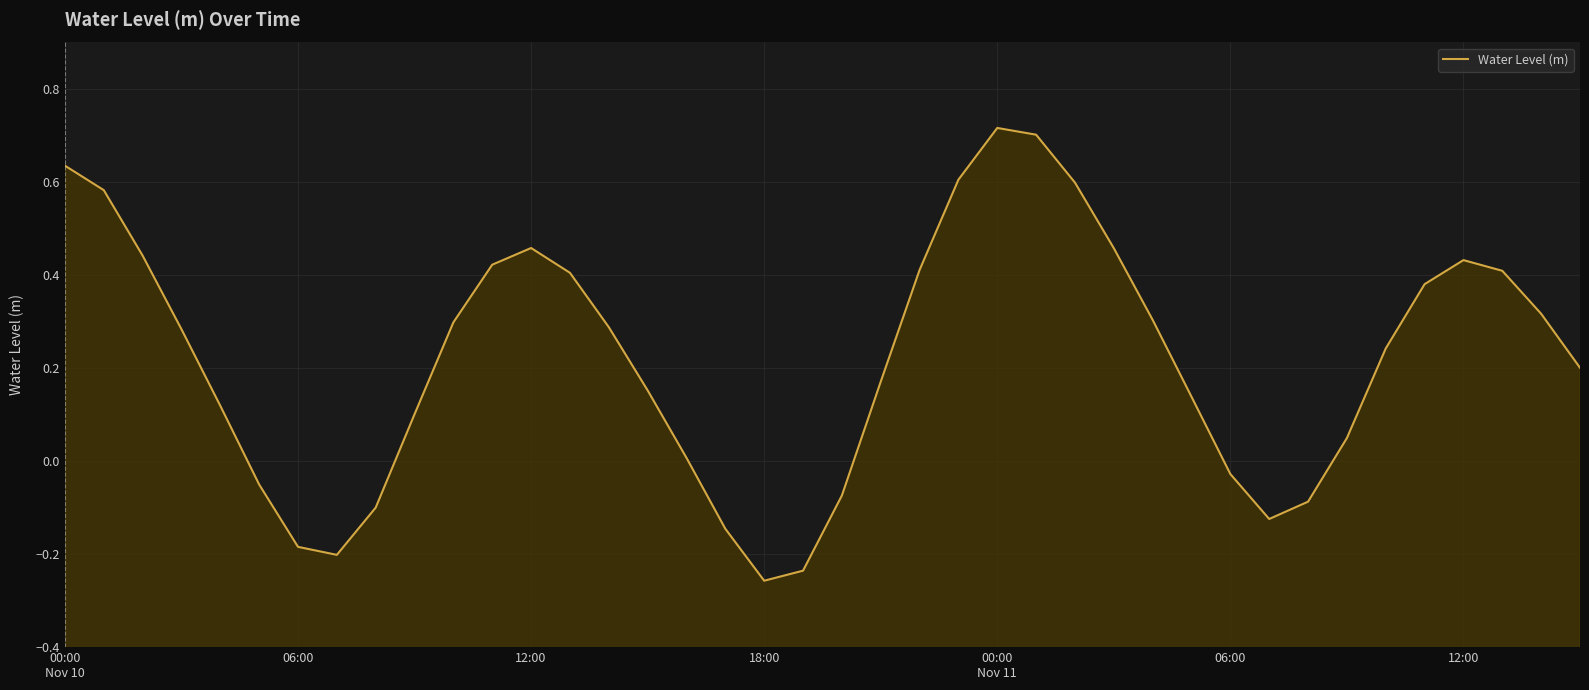

List the labels in order of value, largest first.

24, 25, 00:00
Nov 10, 23, 26, 06:00, 12, 27, 12:00, 36, 11, 22, 37, 13, 35, 38, 28, 10, 14, 18:00, 34, 39, 21, 15, 29, 00:00
Nov 11, 9, 33, 16, 30, 06:00, 20, 32, 8, 31, 17, 12:00, 7, 19, 18